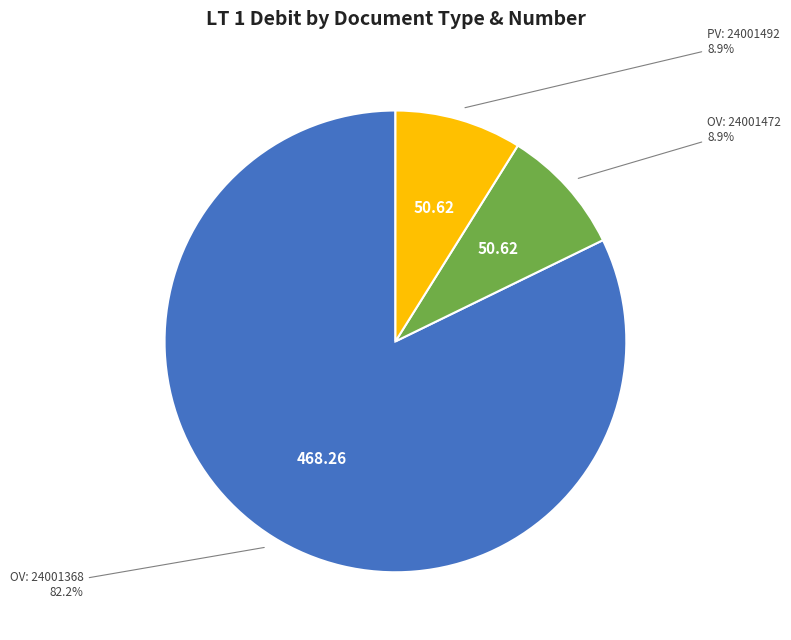

What percentage do OV: 24001472 and PV: 24001492 together represent?

17.8%